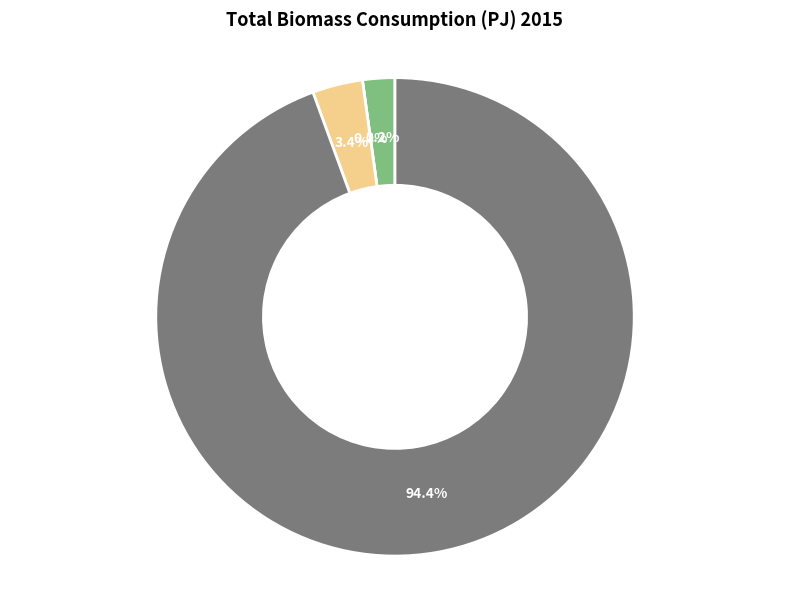

Which slice is the smallest?

Commercial Cooking